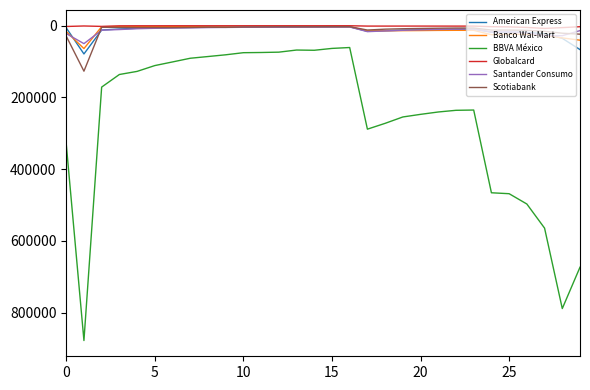

True or false: Banco Wal-Mart and BBVA México cross at least once.

False